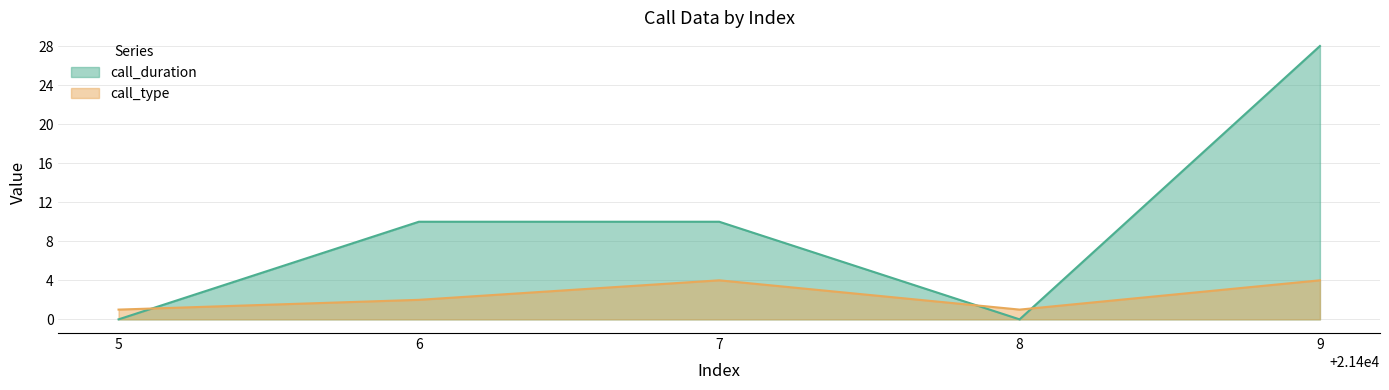

List the series in order of their overall mean, lowest first.

call_type, call_duration